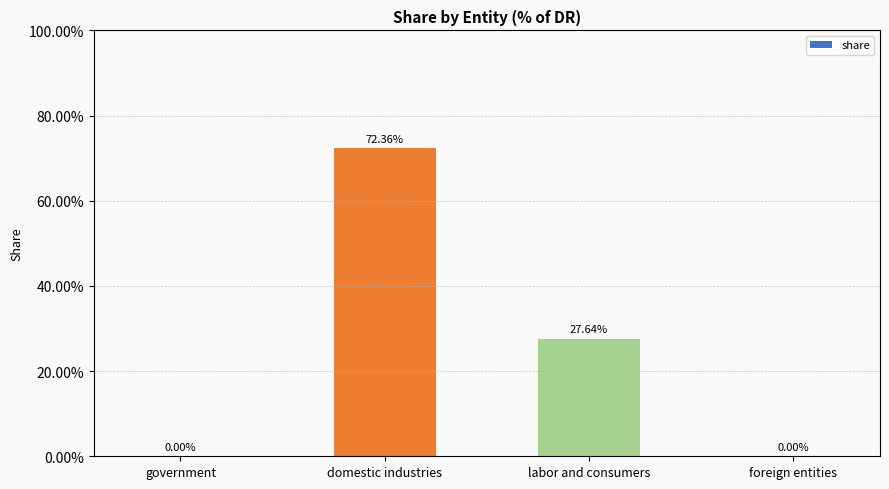

List the labels in order of value, largest first.

domestic industries, labor and consumers, government, foreign entities